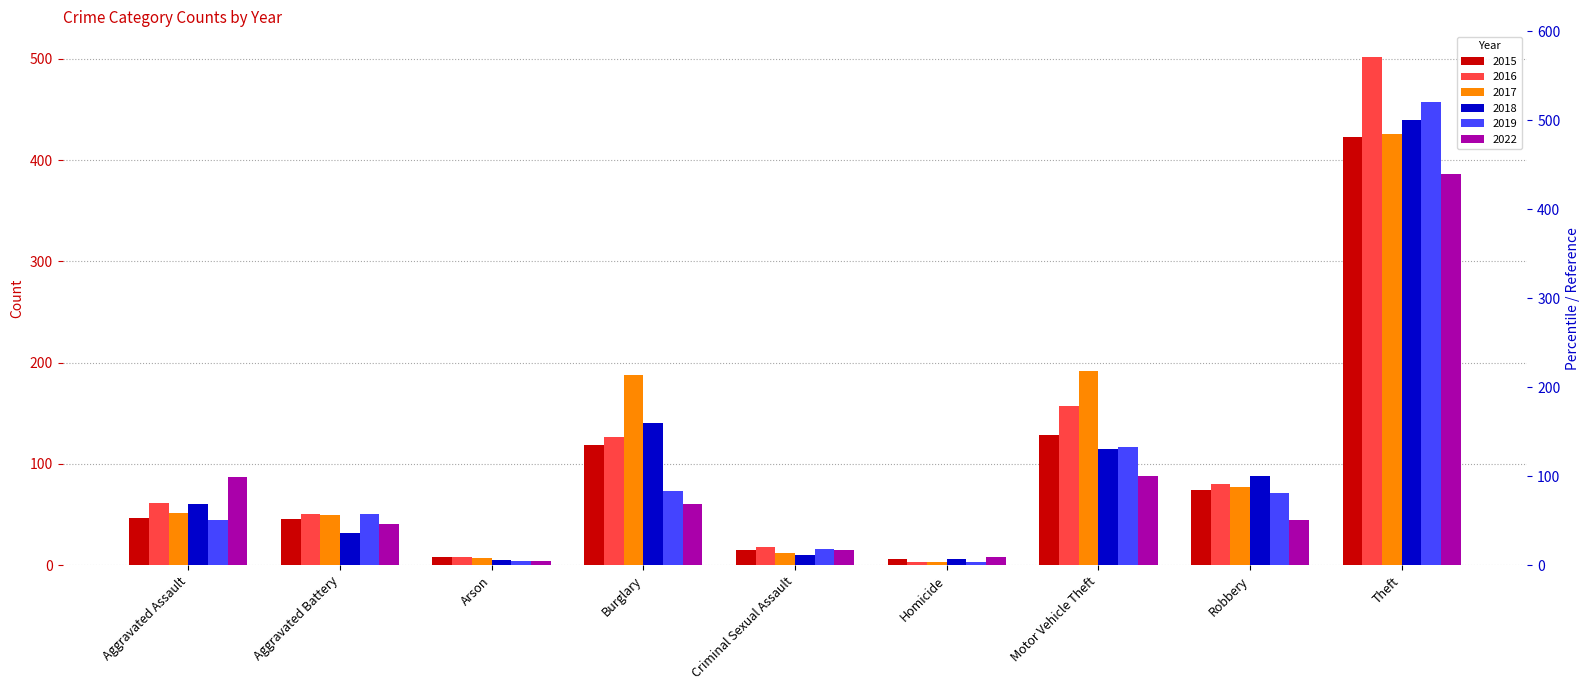

What is the label of the 4th bar from the left?

Burglary